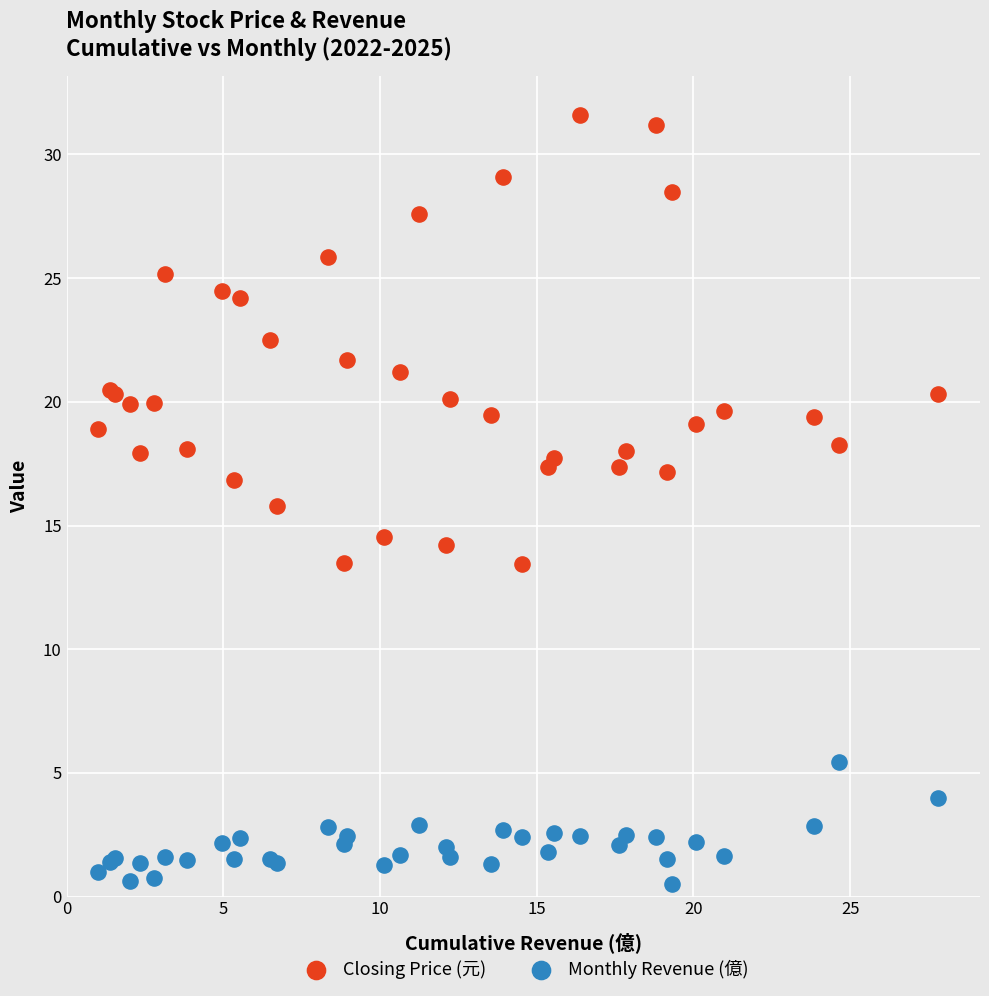

What are all the series names shown in the legend?

Closing Price (元), Monthly Revenue (億)